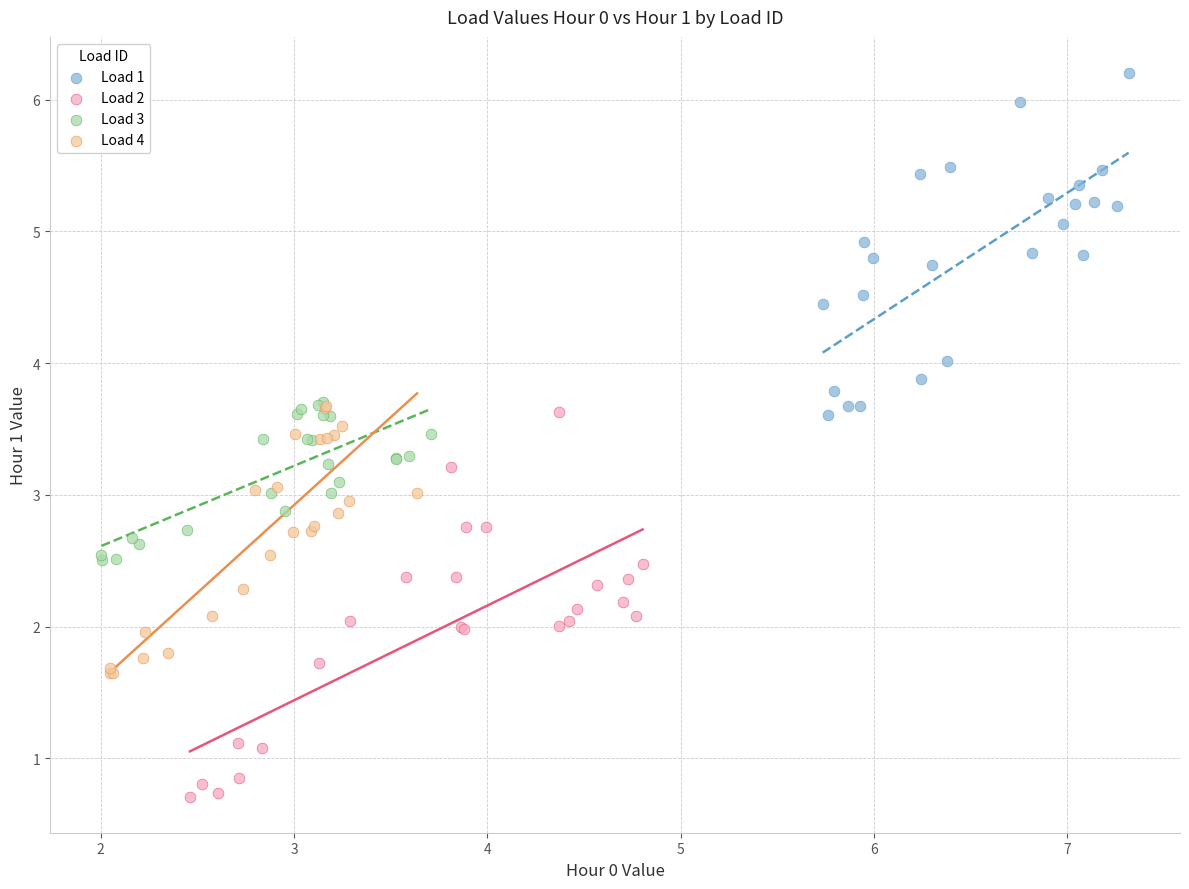

Which series contains the highest Y value?

Load 1